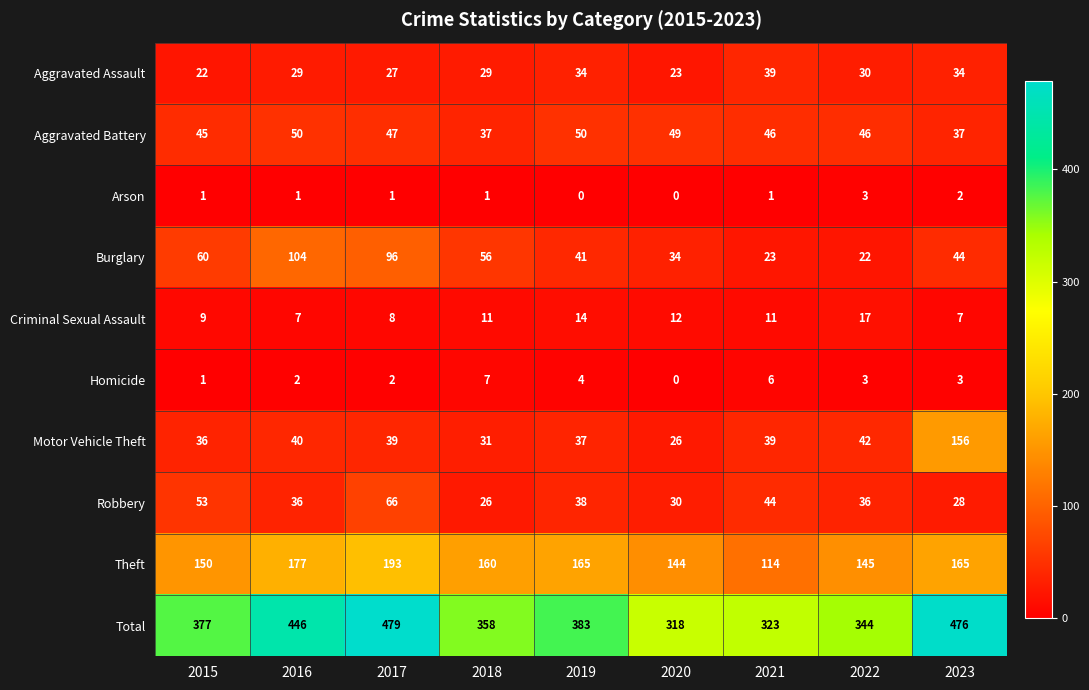

Which category has the lowest value in the Total series?

2020